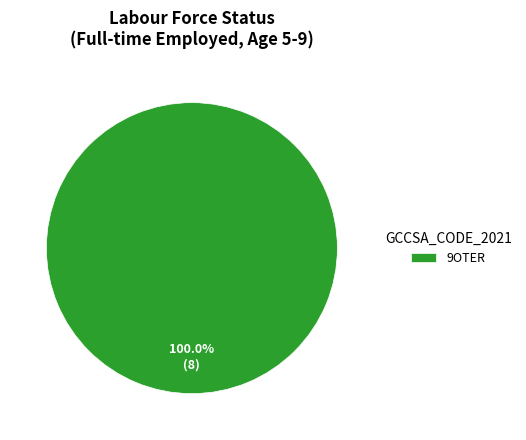

To the nearest percent, what portion does 9OTER represent?

100%